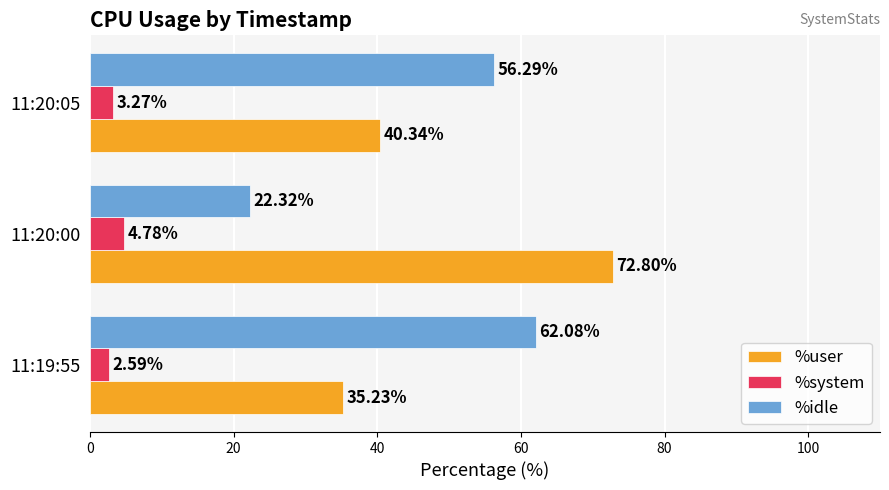

List the labels in order of %idle value, smallest first.

11:20:00, 11:20:05, 11:19:55